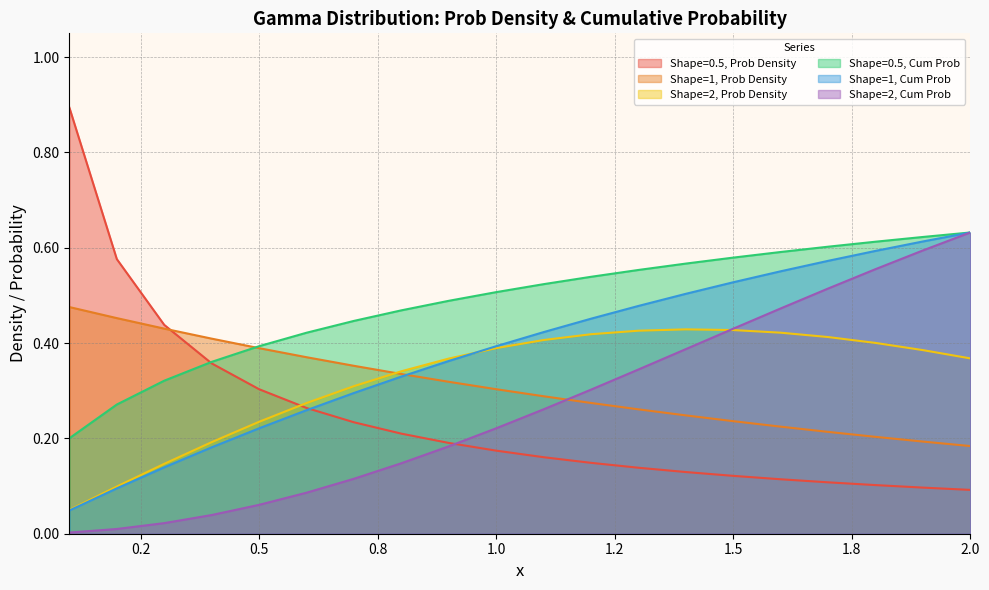

How many data points does each series have?

20